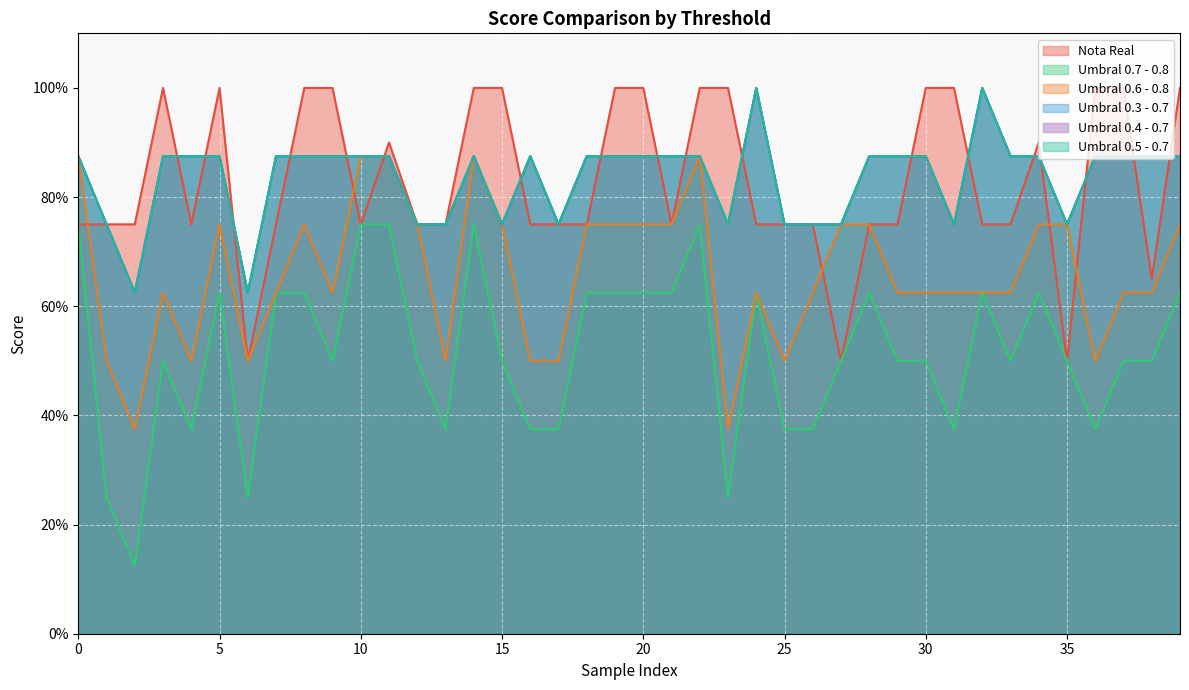

Reading left to right, transcribe all the data shown in this chart.

Nota Real: 0=0.8	1=0.8	2=0.8	3=1.0	4=0.8	5=1.0	6=0.5	7=0.8	8=1.0	9=1.0	10=0.8	11=0.9	12=0.8	13=0.8	14=1.0	15=1.0	16=0.8	17=0.8	18=0.8	19=1.0	20=1.0	21=0.8	22=1.0	23=1.0	24=0.8	25=0.8	26=0.8	27=0.5	28=0.8	29=0.8	30=1.0	31=1.0	32=0.8	33=0.8	34=0.9	35=0.5	36=1.0	37=1.0	38=0.7	39=1.0
Umbral 0.7 - 0.8: 0=0.8	1=0.2	2=0.1	3=0.5	4=0.4	5=0.6	6=0.2	7=0.6	8=0.6	9=0.5	10=0.8	11=0.8	12=0.5	13=0.4	14=0.8	15=0.5	16=0.4	17=0.4	18=0.6	19=0.6	20=0.6	21=0.6	22=0.8	23=0.2	24=0.6	25=0.4	26=0.4	27=0.5	28=0.6	29=0.5	30=0.5	31=0.4	32=0.6	33=0.5	34=0.6	35=0.5	36=0.4	37=0.5	38=0.5	39=0.6
Umbral 0.6 - 0.8: 0=0.9	1=0.5	2=0.4	3=0.6	4=0.5	5=0.8	6=0.5	7=0.6	8=0.8	9=0.6	10=0.9	11=0.9	12=0.8	13=0.5	14=0.9	15=0.8	16=0.5	17=0.5	18=0.8	19=0.8	20=0.8	21=0.8	22=0.9	23=0.4	24=0.6	25=0.5	26=0.6	27=0.8	28=0.8	29=0.6	30=0.6	31=0.6	32=0.6	33=0.6	34=0.8	35=0.8	36=0.5	37=0.6	38=0.6	39=0.8
Umbral 0.3 - 0.7: 0=0.9	1=0.8	2=0.6	3=0.9	4=0.9	5=0.9	6=0.6	7=0.9	8=0.9	9=0.9	10=0.9	11=0.9	12=0.8	13=0.8	14=0.9	15=0.8	16=0.9	17=0.8	18=0.9	19=0.9	20=0.9	21=0.9	22=0.9	23=0.8	24=1.0	25=0.8	26=0.8	27=0.8	28=0.9	29=0.9	30=0.9	31=0.8	32=1.0	33=0.9	34=0.9	35=0.8	36=0.9	37=0.9	38=0.9	39=0.9
Umbral 0.4 - 0.7: 0=0.9	1=0.8	2=0.6	3=0.9	4=0.9	5=0.9	6=0.6	7=0.9	8=0.9	9=0.9	10=0.9	11=0.9	12=0.8	13=0.8	14=0.9	15=0.8	16=0.9	17=0.8	18=0.9	19=0.9	20=0.9	21=0.9	22=0.9	23=0.8	24=1.0	25=0.8	26=0.8	27=0.8	28=0.9	29=0.9	30=0.9	31=0.8	32=1.0	33=0.9	34=0.9	35=0.8	36=0.9	37=0.9	38=0.9	39=0.9
Umbral 0.5 - 0.7: 0=0.9	1=0.8	2=0.6	3=0.9	4=0.9	5=0.9	6=0.6	7=0.9	8=0.9	9=0.9	10=0.9	11=0.9	12=0.8	13=0.8	14=0.9	15=0.8	16=0.9	17=0.8	18=0.9	19=0.9	20=0.9	21=0.9	22=0.9	23=0.8	24=1.0	25=0.8	26=0.8	27=0.8	28=0.9	29=0.9	30=0.9	31=0.8	32=1.0	33=0.9	34=0.9	35=0.8	36=0.9	37=0.9	38=0.9	39=0.9